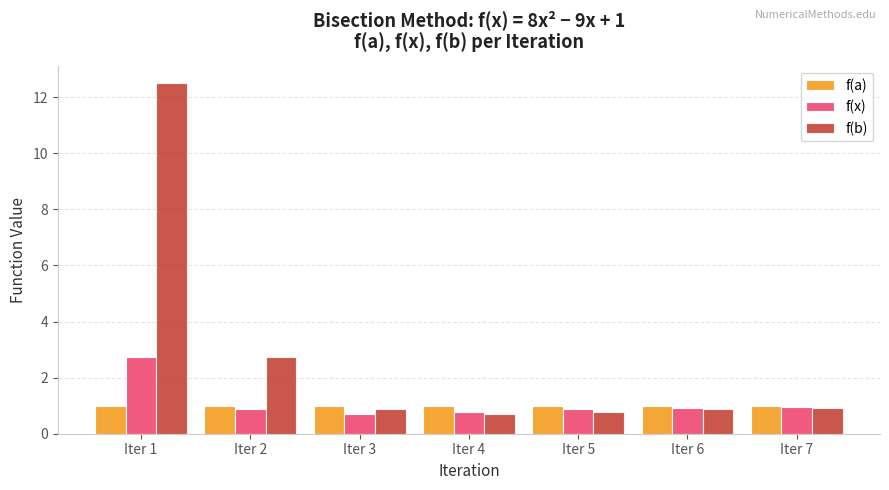

Which series has the largest range (max minus min)?

f(b)